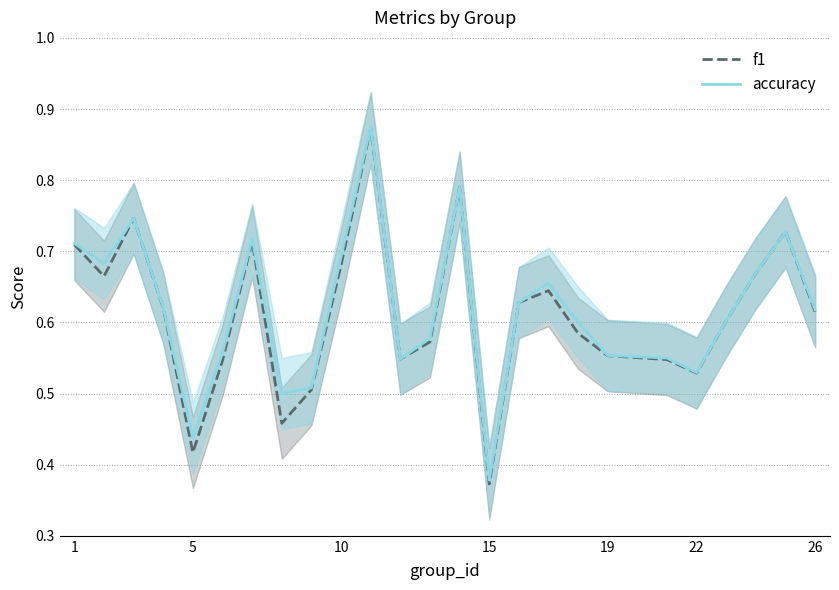

True or false: accuracy has more than 0 interior local peaks.

True